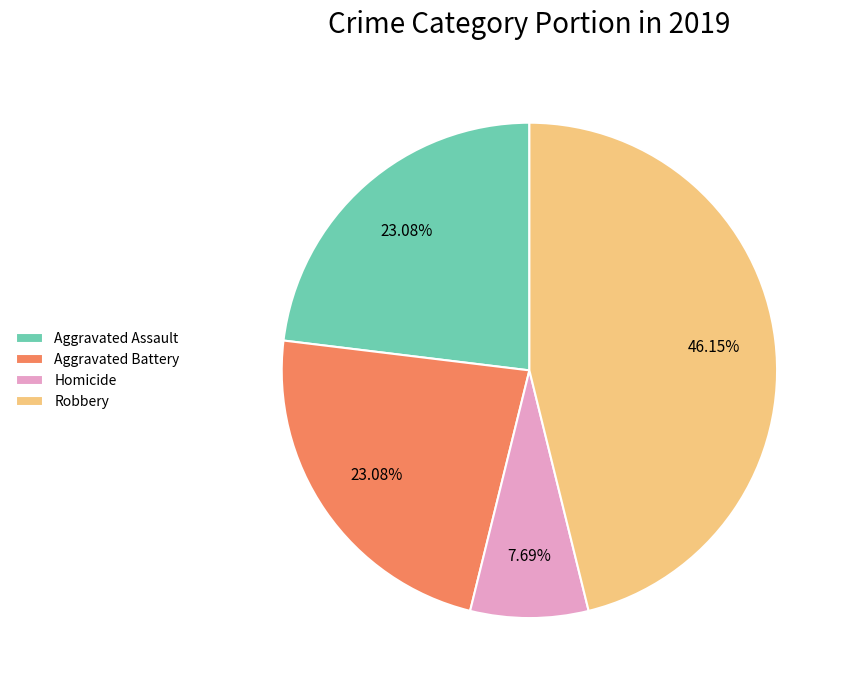

Which has a higher value, Aggravated Battery or Robbery?

Robbery